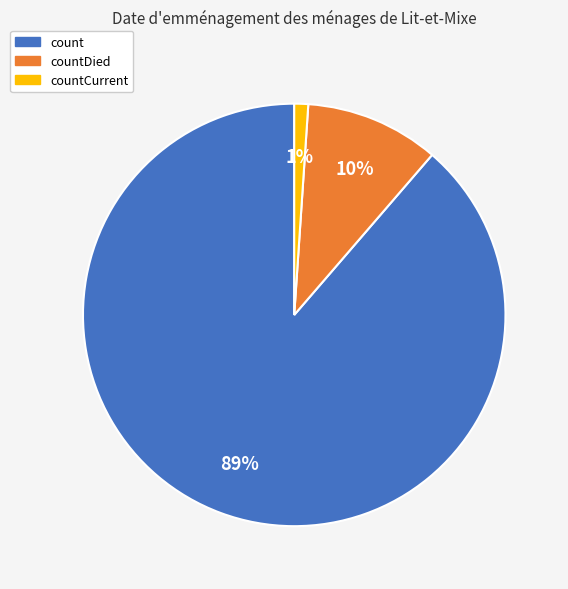

Count the number of slices in the pie.

3